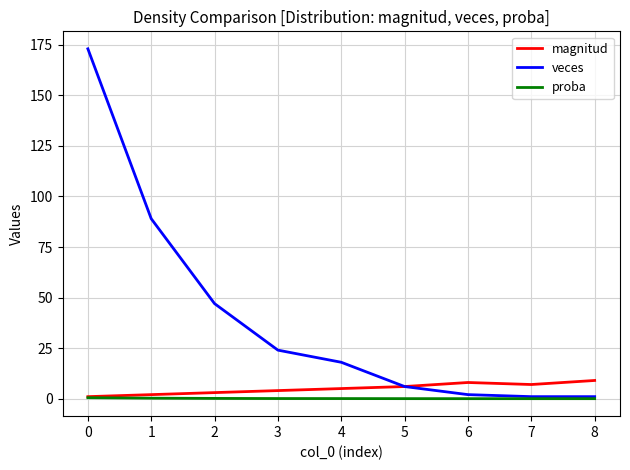

The veces series shows 18.9 at 0. True or false?

False